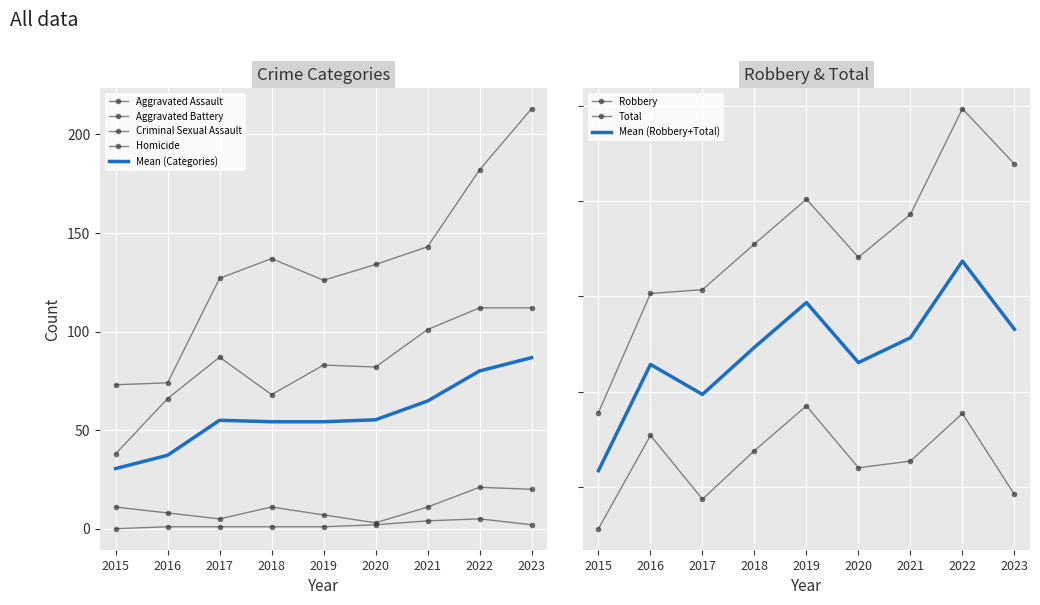

What is the value of the Aggravated Battery point at the 3rd from the left?

127